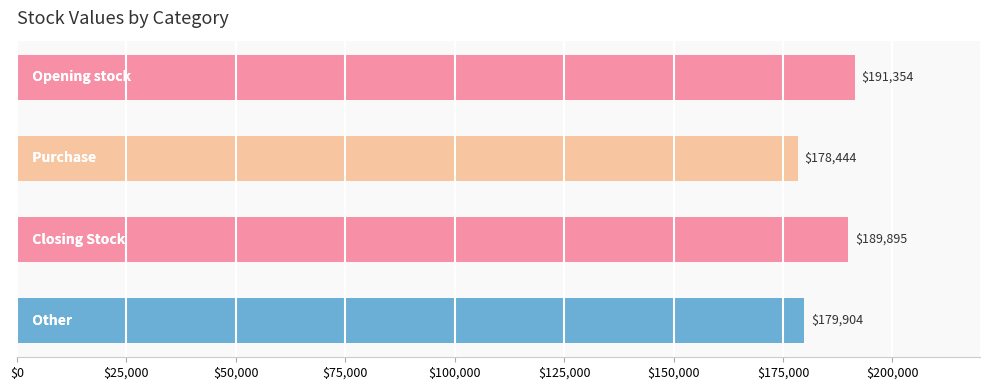

What is the average value?

184899.2